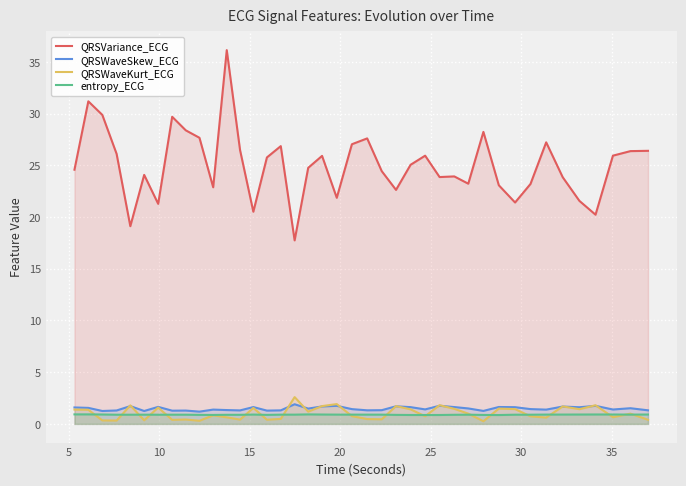

What is the greatest value displayed?

36.1